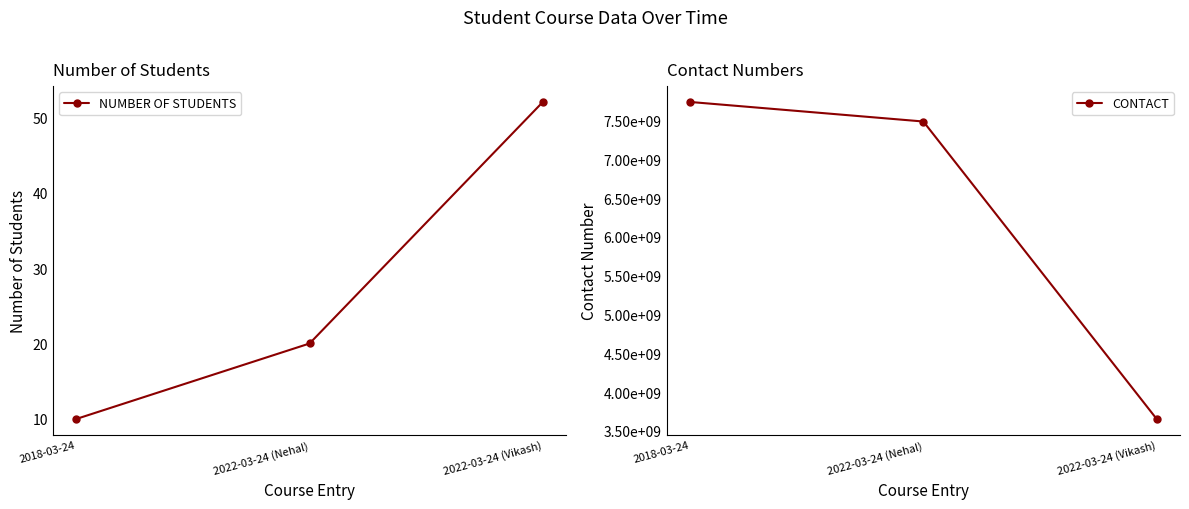

Which series has the largest range (max minus min)?

CONTACT